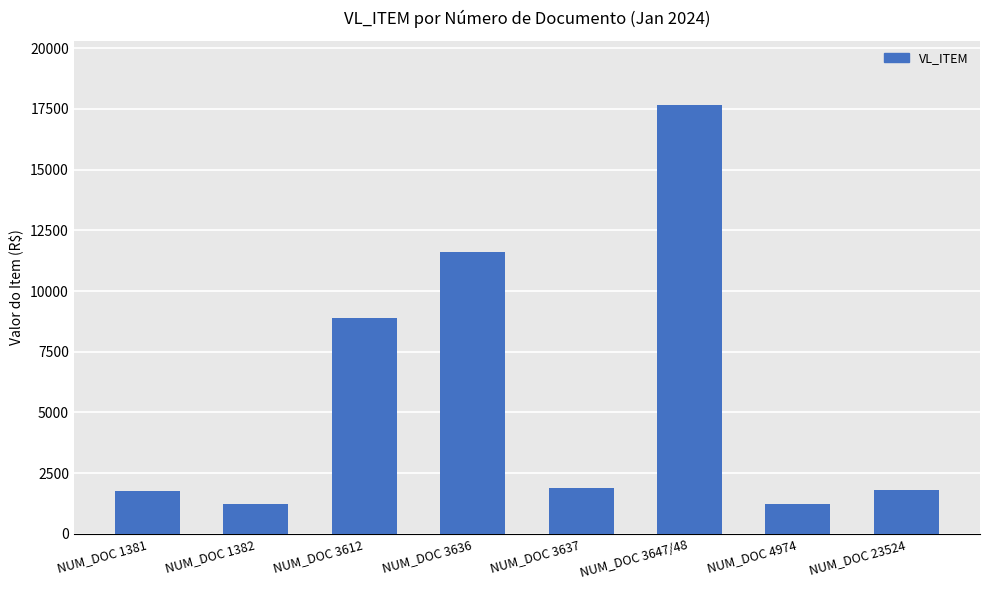

What is the label of the 4th bar from the left?

NUM_DOC 3636